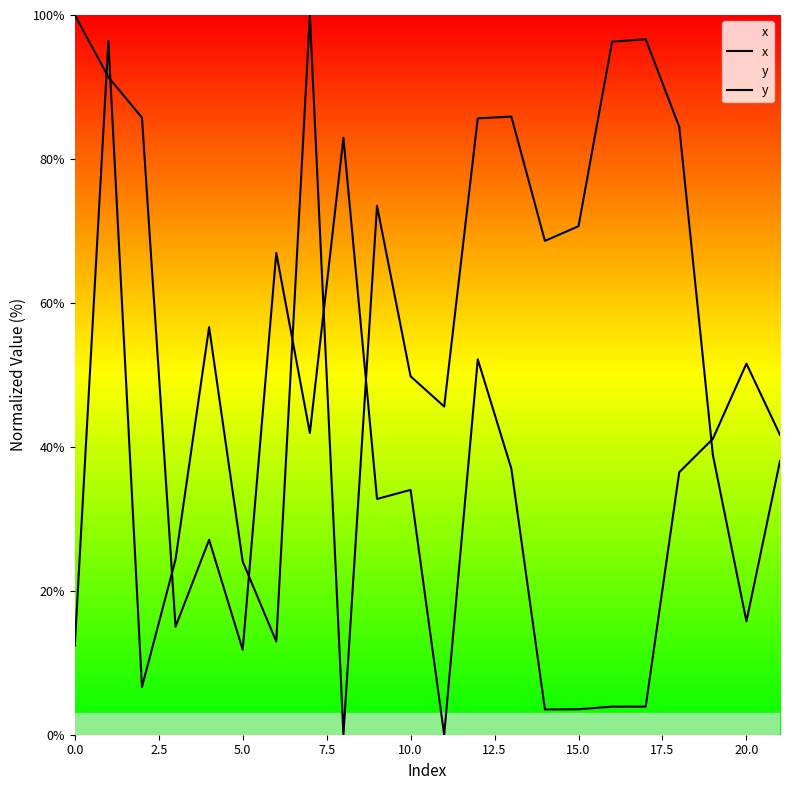

What is the total value across all series at 0.0?

112.4